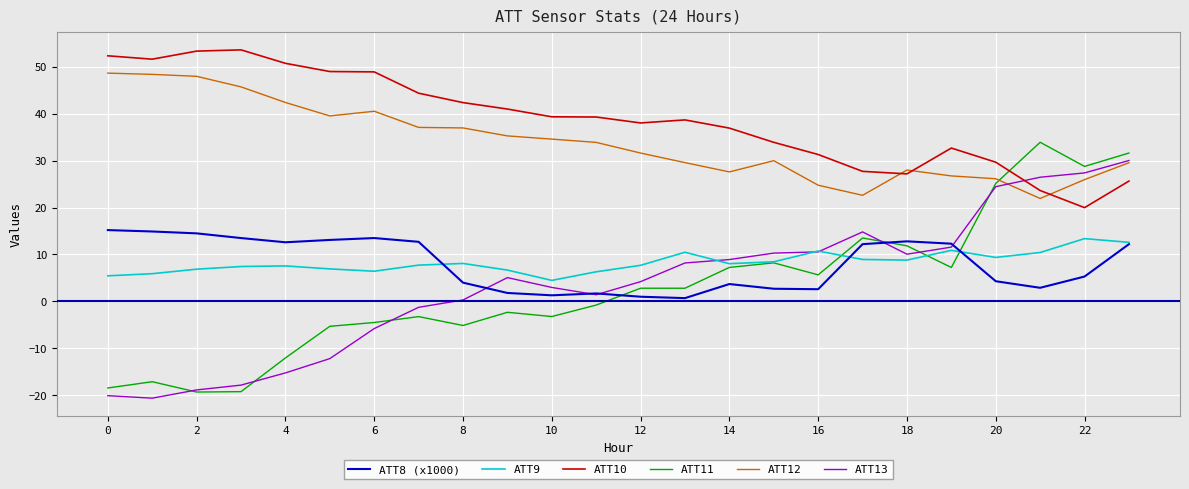

How many positive values does the ATT11 series have?

12